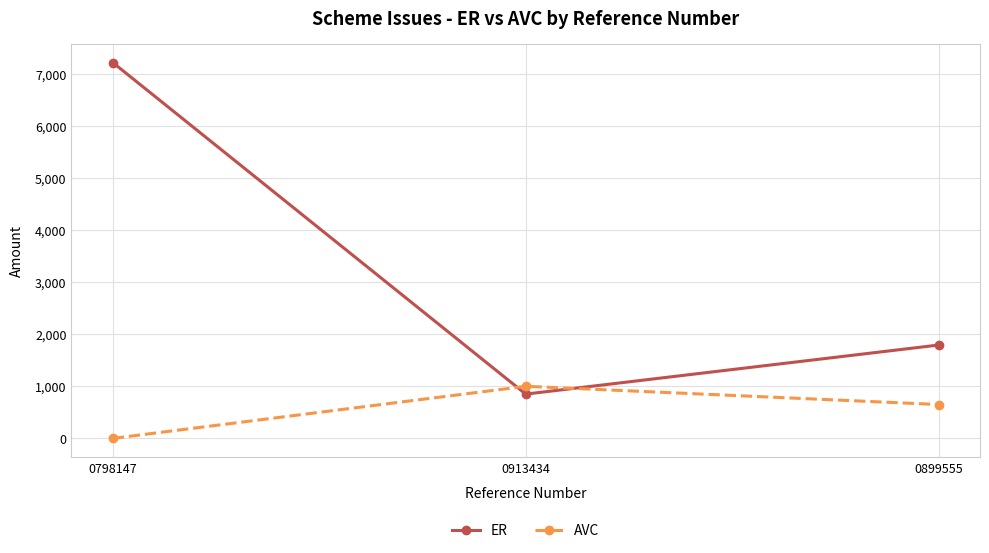

Which series changed the most between 0913434 and 0899555?

ER